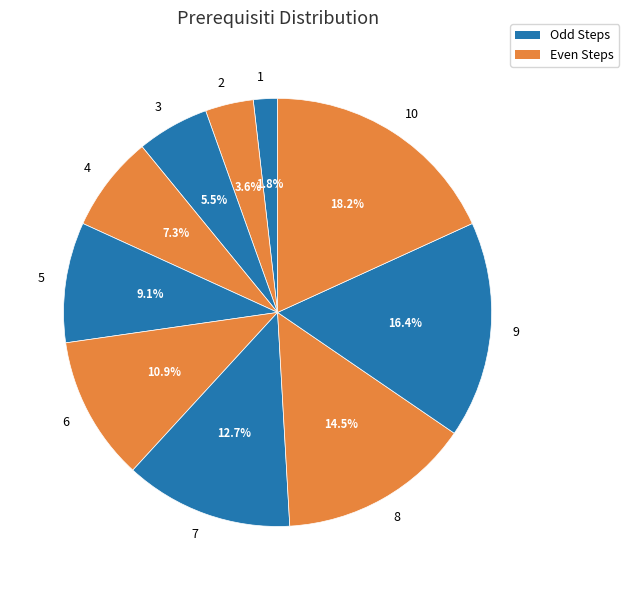

What percentage is the 2 slice, to the nearest percent?

4%